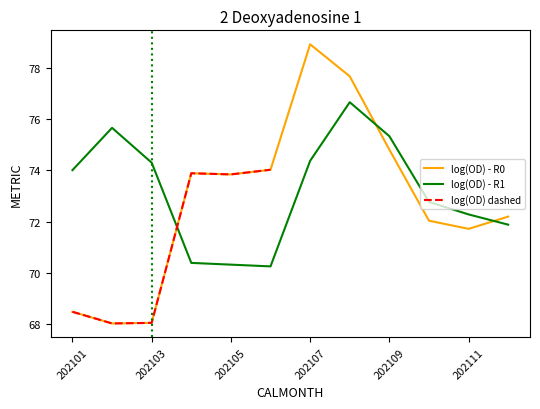

Reading left to right, extract all data points from this chart.

R0: 68.5	68.0	68.1	73.9	73.8	74.0	78.9	77.7	74.8	72.0	71.7	72.2
R1: 74.0	75.7	74.3	70.4	70.3	70.3	74.4	76.7	75.3	72.8	72.3	71.9